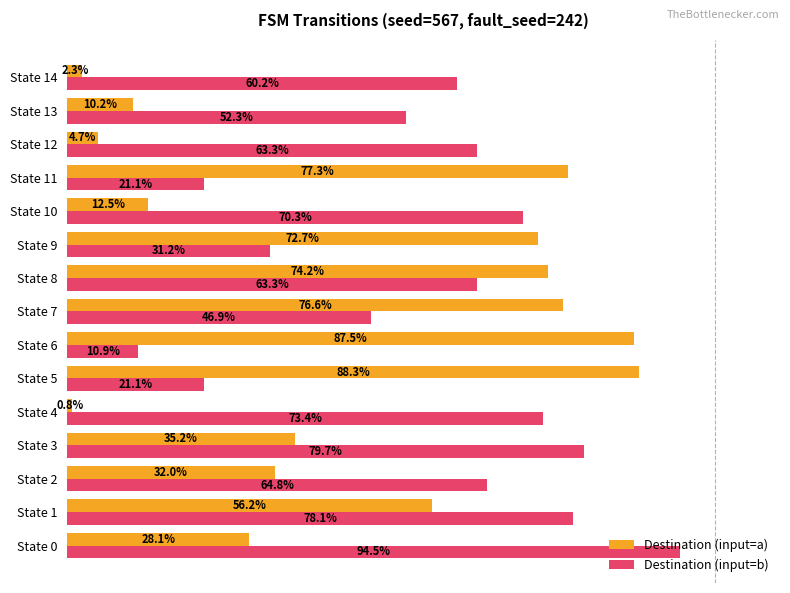

What are all the series names shown in the legend?

Destination (input=a), Destination (input=b)